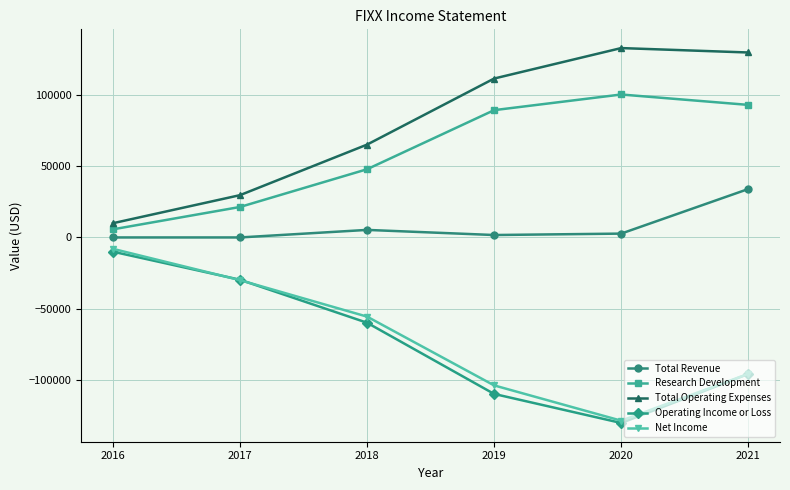

What is the value of the Net Income point at the 2nd from the left?

-30000